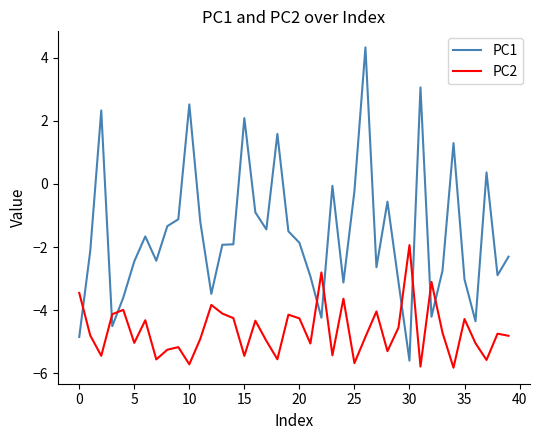

Which series has the largest total across all categories?

PC1